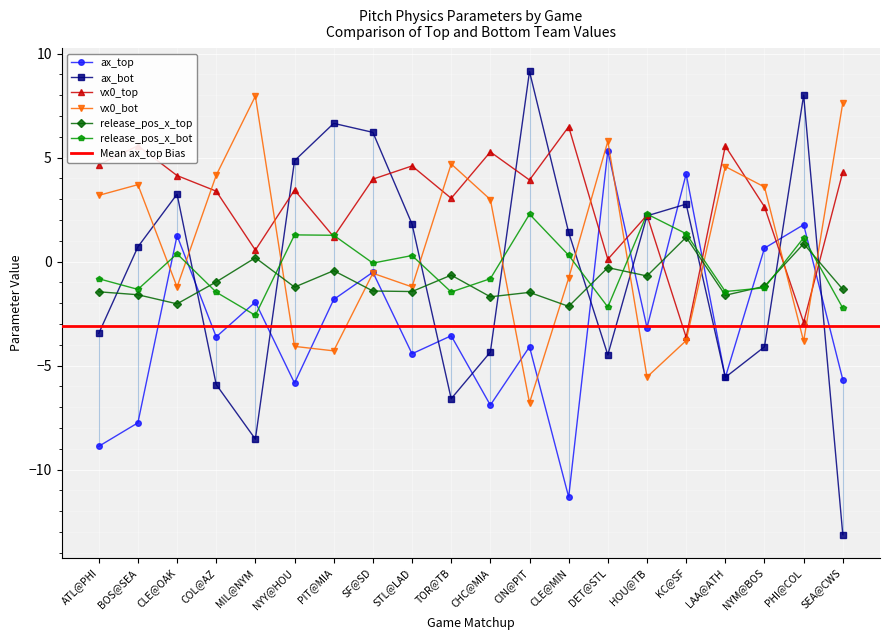

How many values in vx0_top are above zero?

18